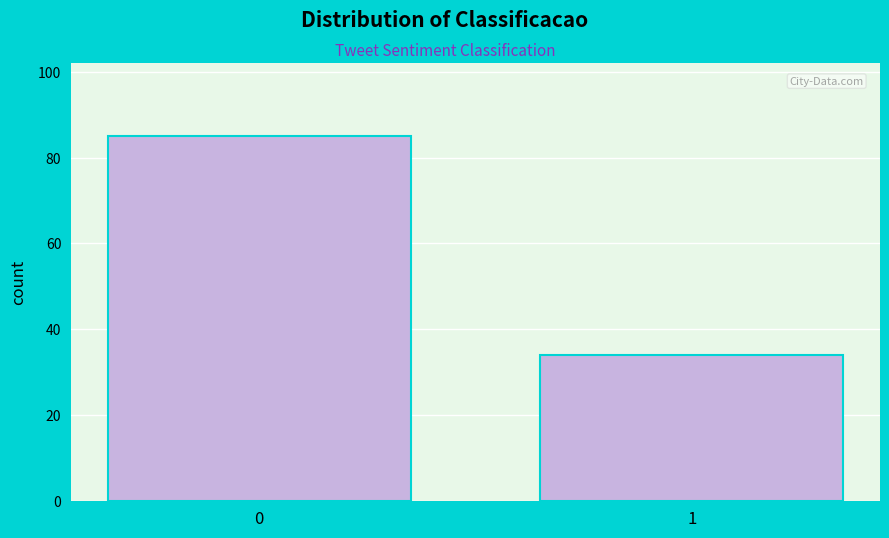

Reading right to left, what are all the values shown in this chart?

1=34	0=85